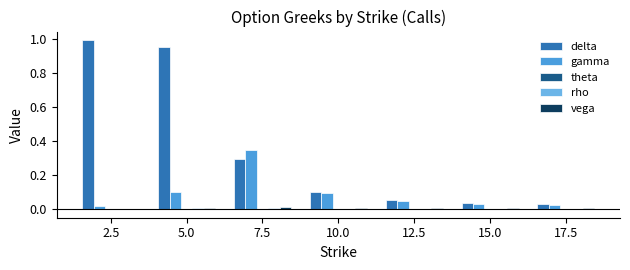

How many groups of bars are there?

7